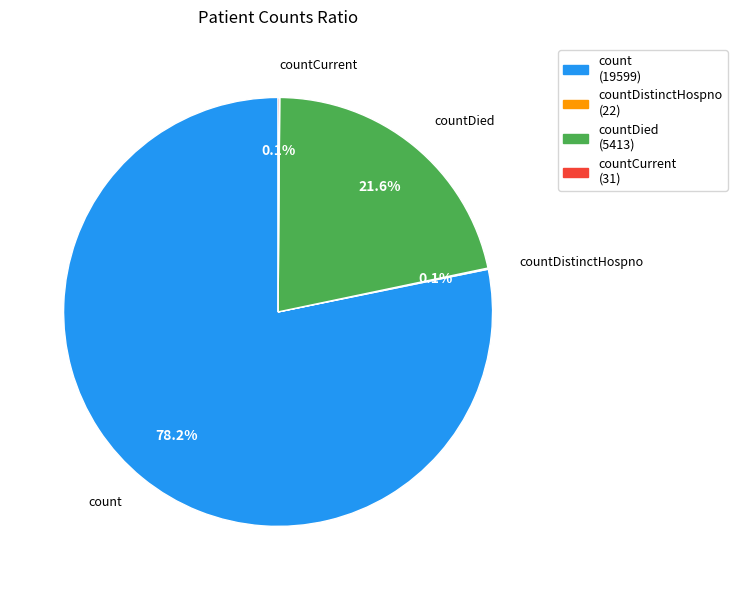

Which category has the biggest portion of the pie?

count (19599)